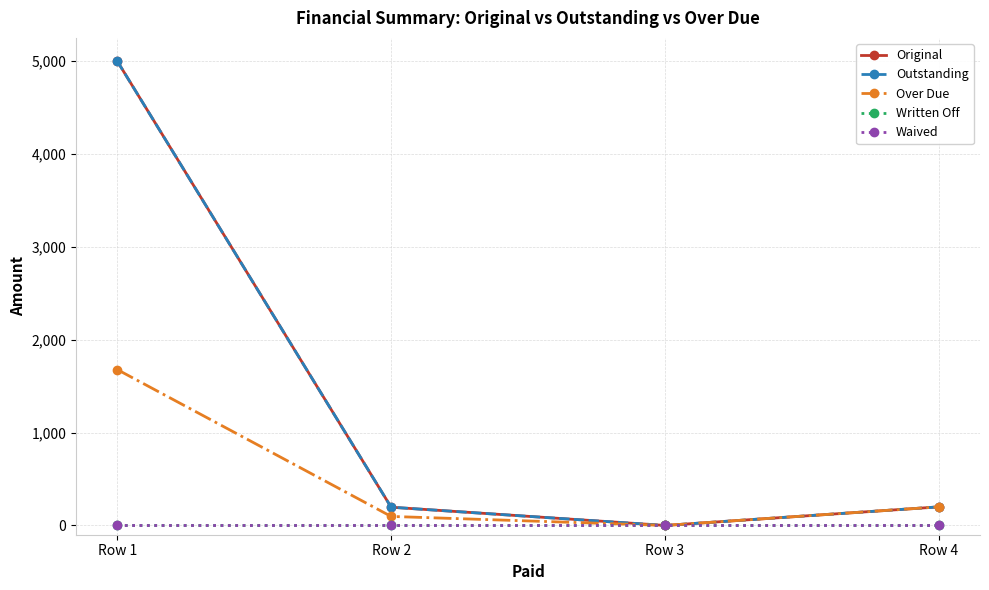

Reading left to right, what are all the values shown in this chart?

Original: Row 1=5000.0	Row 2=196.4	Row 3=0.0	Row 4=200.0
Outstanding: Row 1=5000.0	Row 2=196.4	Row 3=0.0	Row 4=200.0
Over Due: Row 1=1678.5	Row 2=97.0	Row 3=0.0	Row 4=200.0
Written Off: Row 1=0.0	Row 2=0.0	Row 3=0.0	Row 4=0.0
Waived: Row 1=0.0	Row 2=0.0	Row 3=0.0	Row 4=0.0